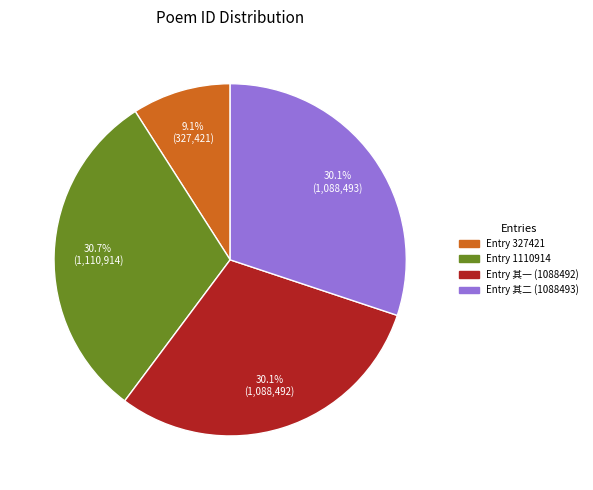

Is there a majority slice in this chart?

No